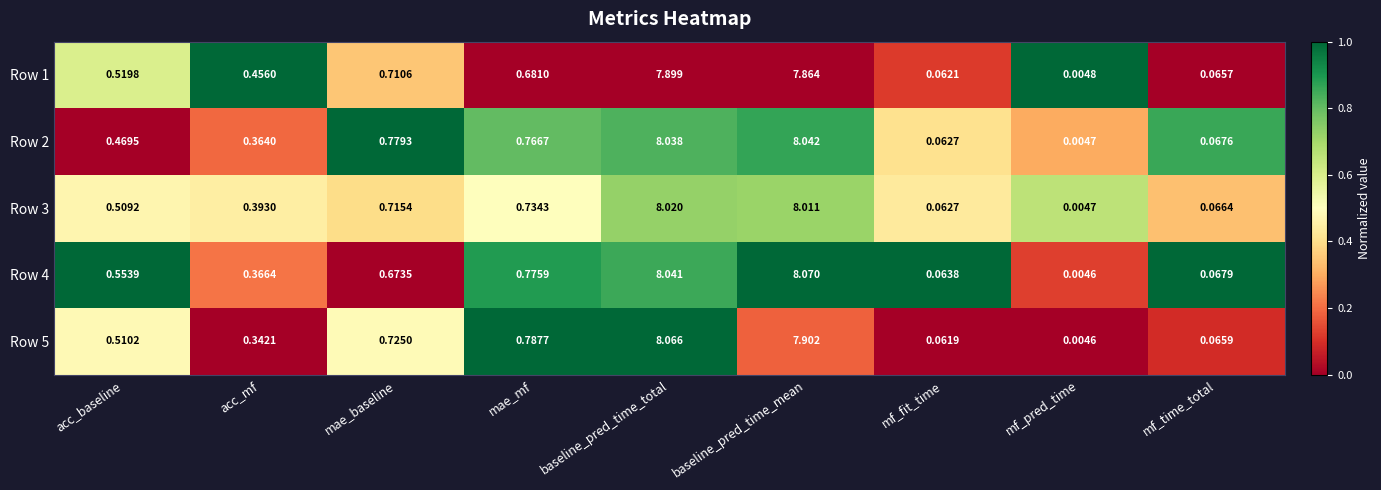

Which label corresponds to the smallest value in the chart?

mf_pred_time